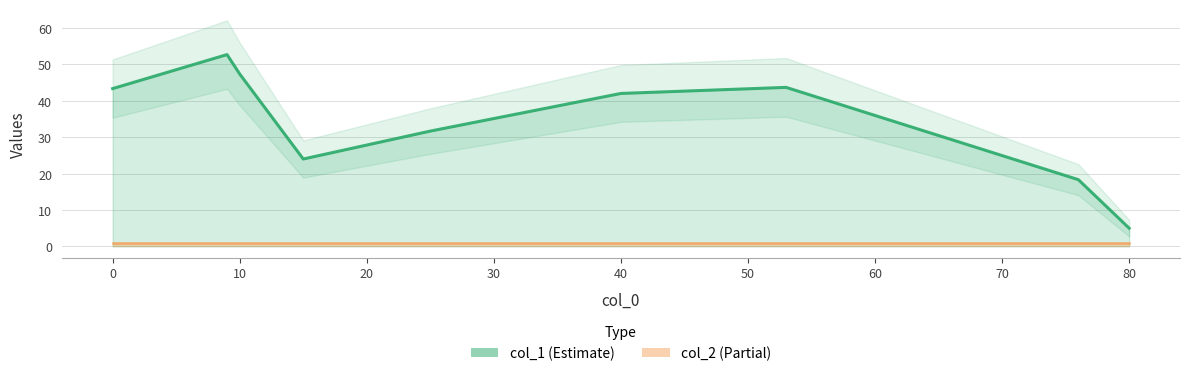

Which series has the largest total across all categories?

col_1